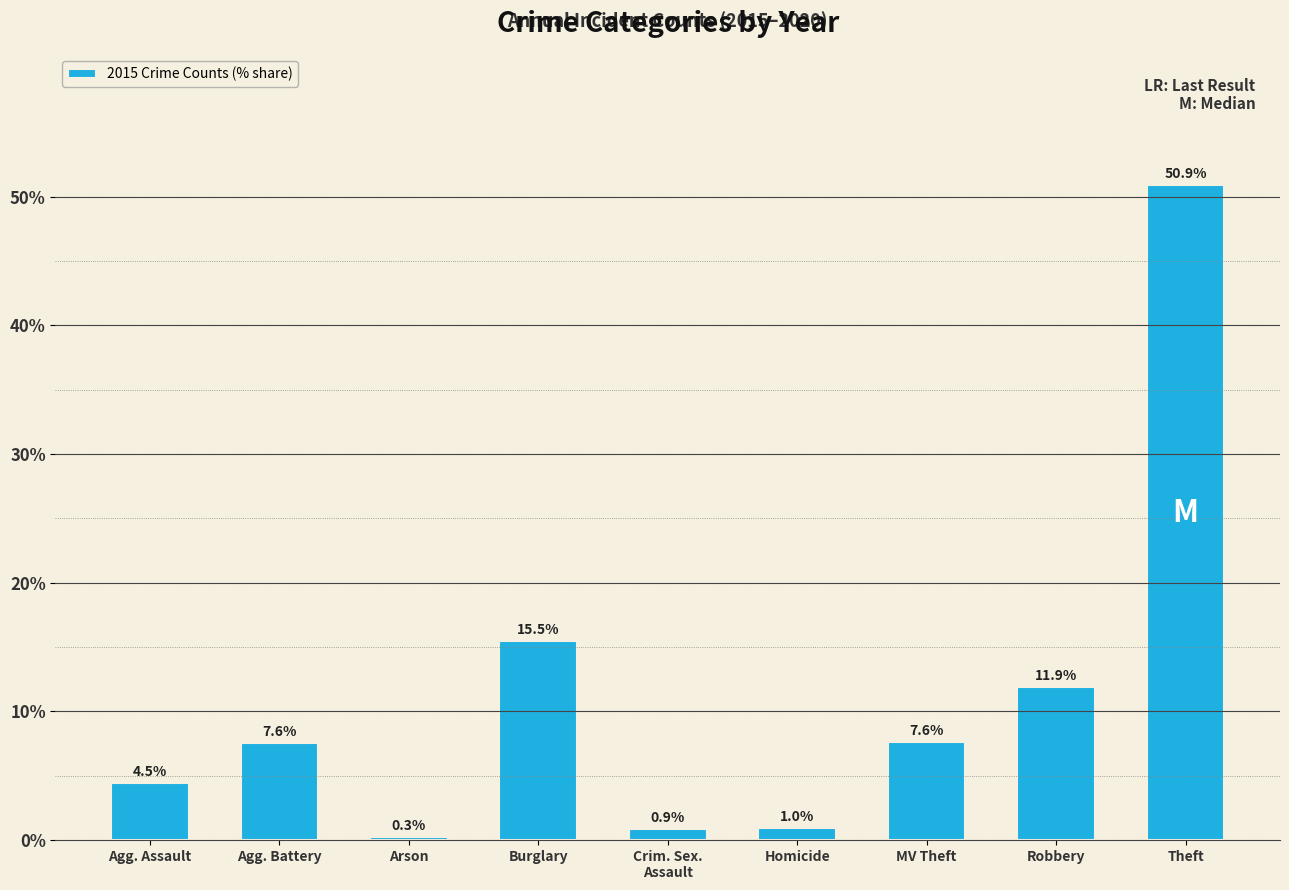

Reading left to right, list all the values displayed in this chart.

4.5	7.6	0.3	15.5	0.9	1.0	7.6	11.9	50.9